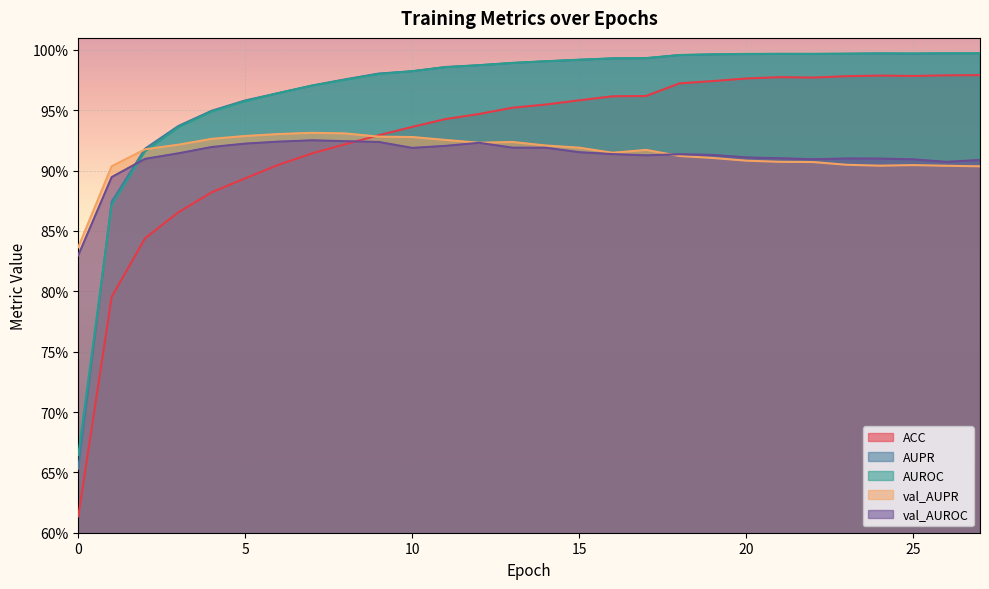

What are all the series names shown in the legend?

ACC, AUPR, AUROC, val_AUPR, val_AUROC